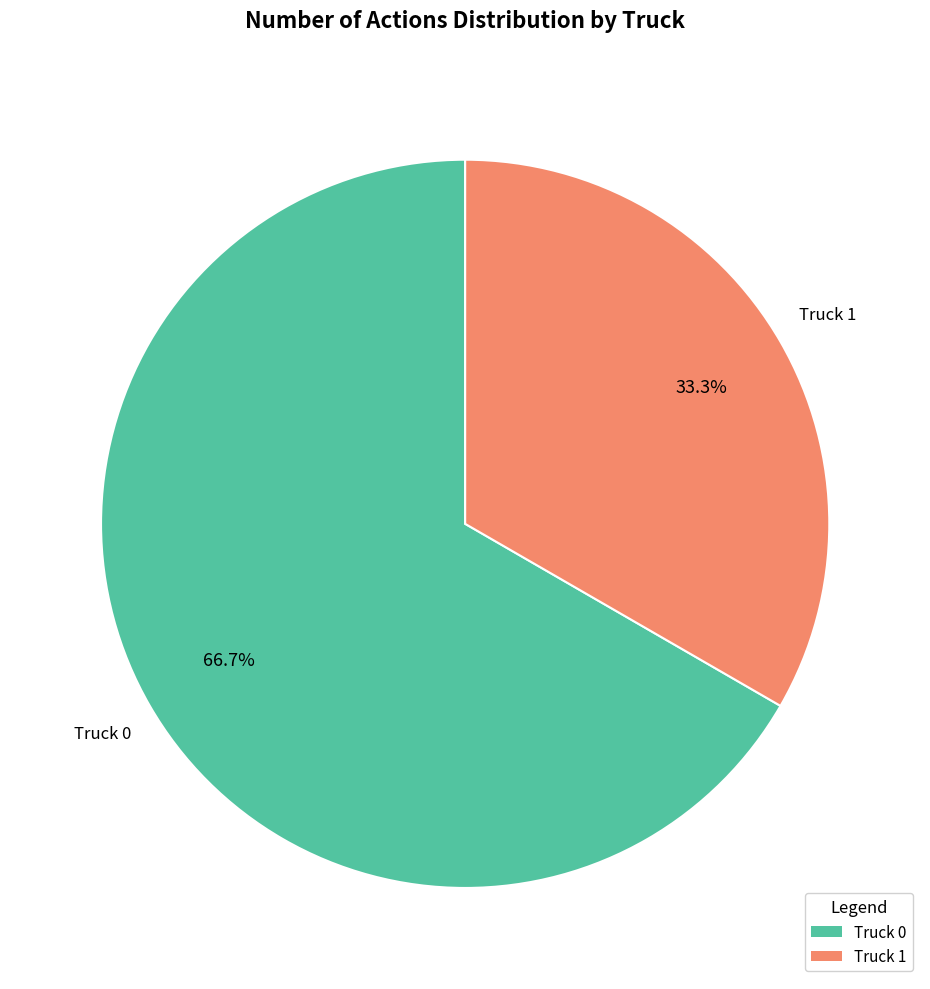

Is there a majority slice in this chart?

Yes